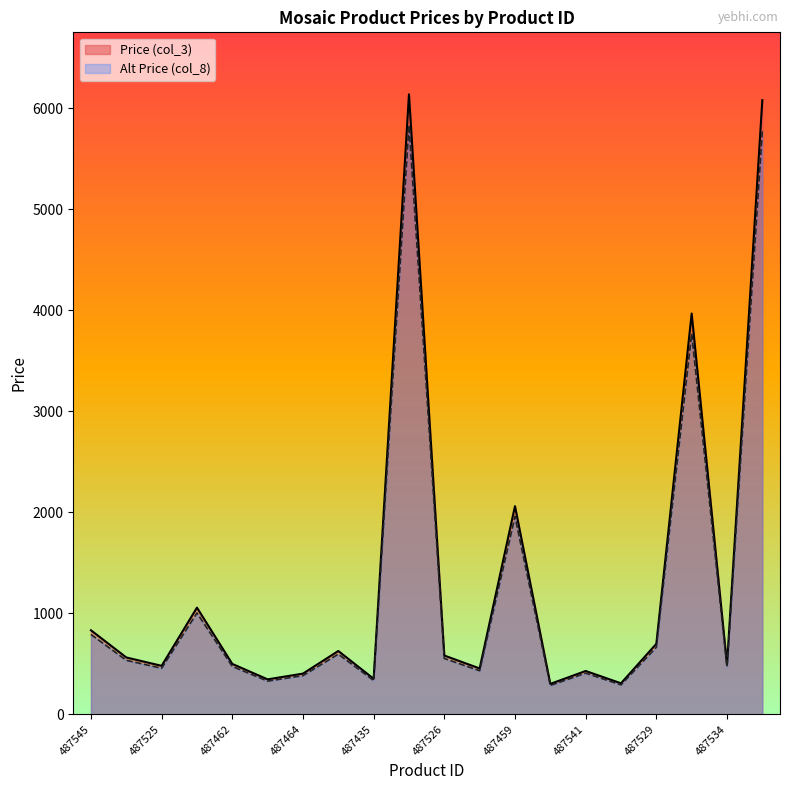

How many data points in Price (col_3) are less than 563?

10